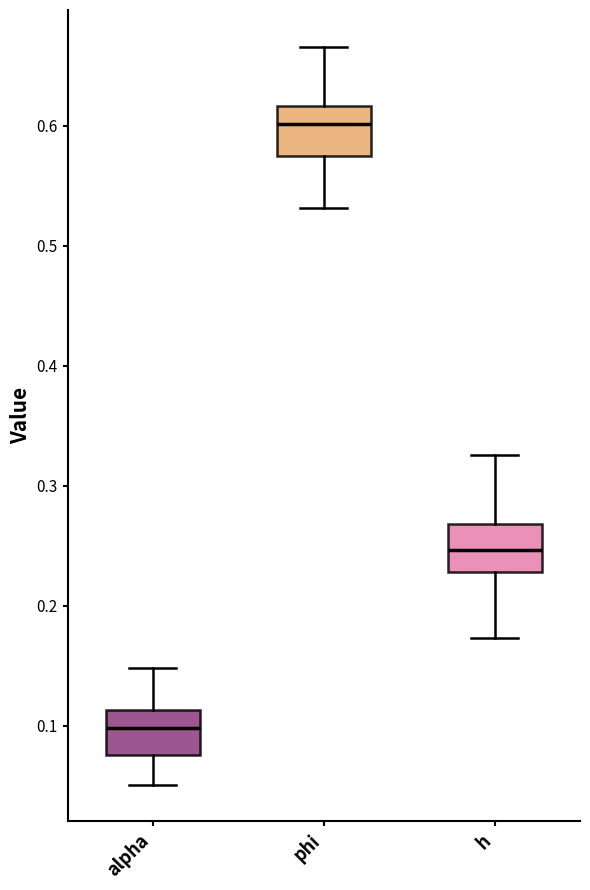

Where does the lower whisker of the box for h end on the y-axis? The values are not printed on the chart, so give them approximately, as read against the axis.

0.17